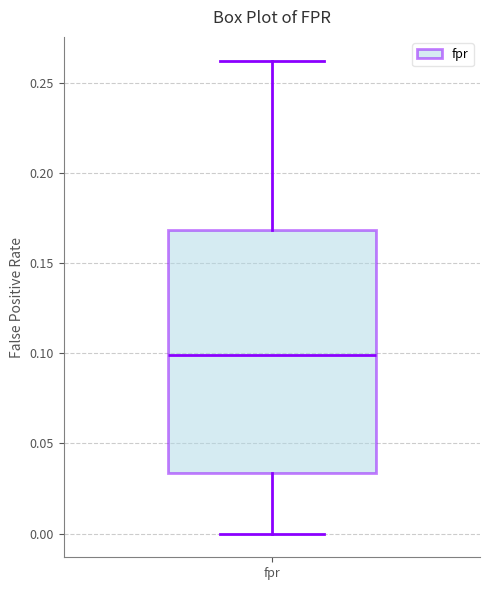

Transcribe this box plot: give where the median line is, the range the box spans, and where the two whiskers end, as read against the y-axis. The values are not printed on the chart, so give them approximately, as read against the axis.

median 0.100, box 0.035 to 0.170, whiskers 0.000 to 0.260